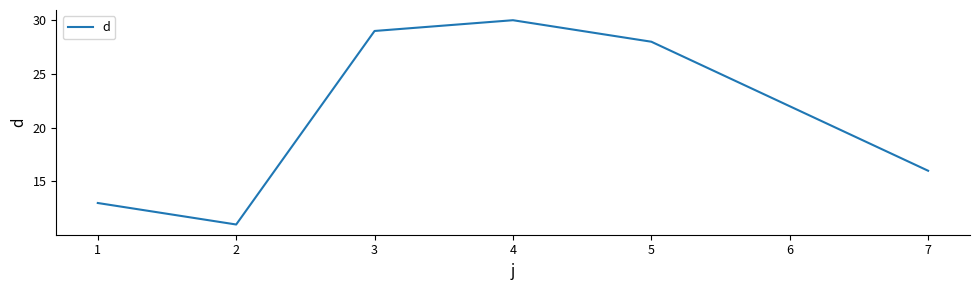

List the labels in order of value, smallest first.

2, 1, 7, 6, 5, 3, 4